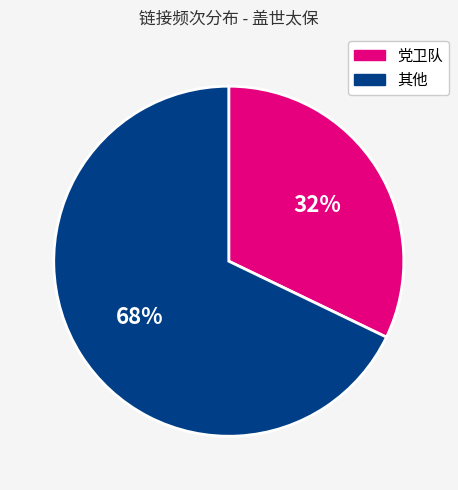

To the nearest percent, what is the average slice percentage?

50%